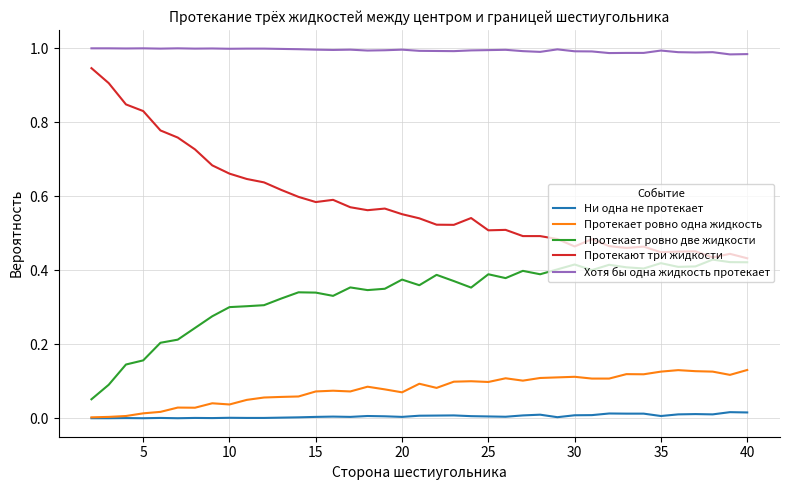

True or false: Хотя бы одна жидкость протекает and Ни одна не протекает cross at least once.

False